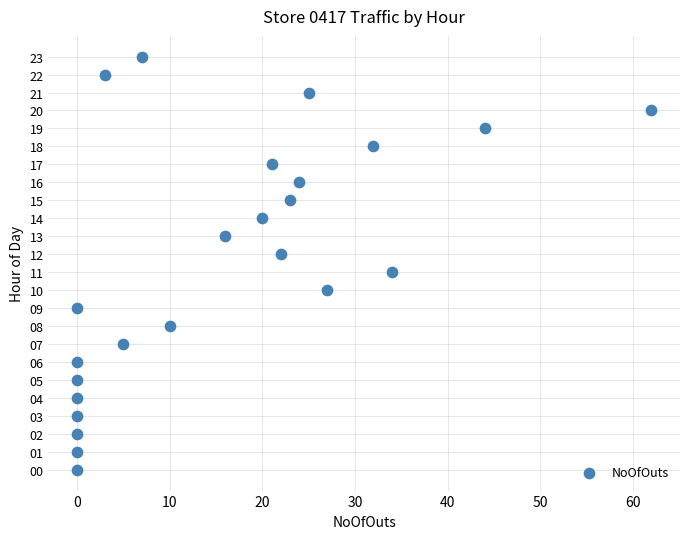

What is the range of Y values (max minus min)?

23